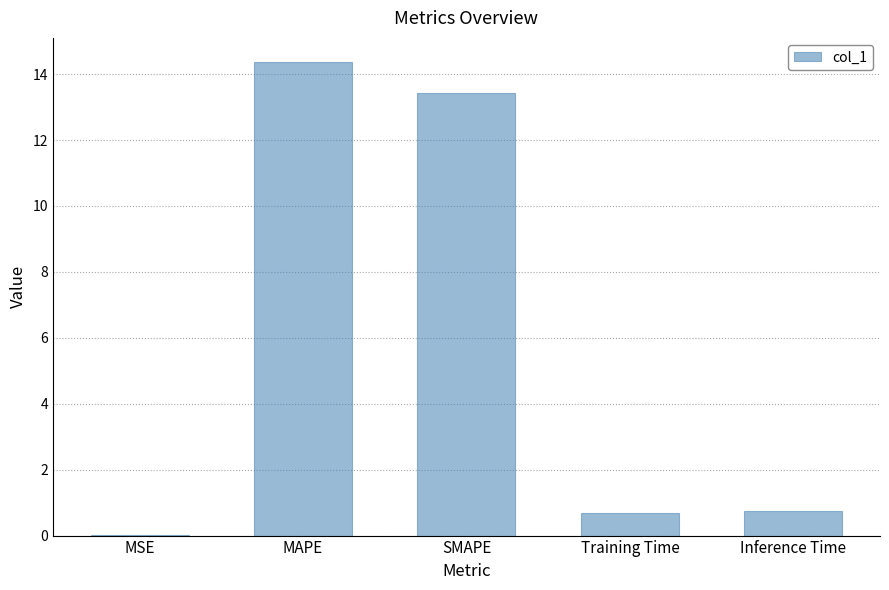

The chart shows a value of 0.0 at MSE. True or false?

True